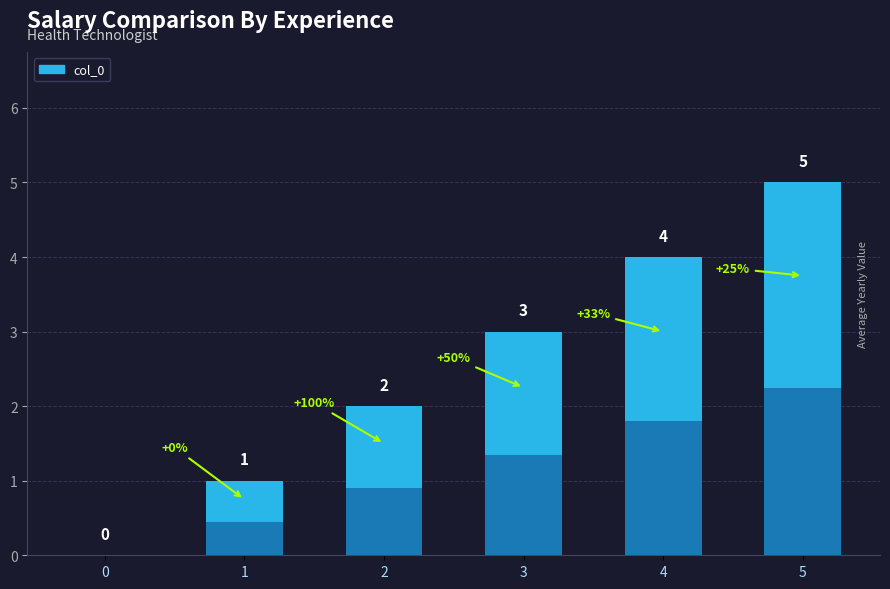

At which category does the chart reach its peak across all series?

5